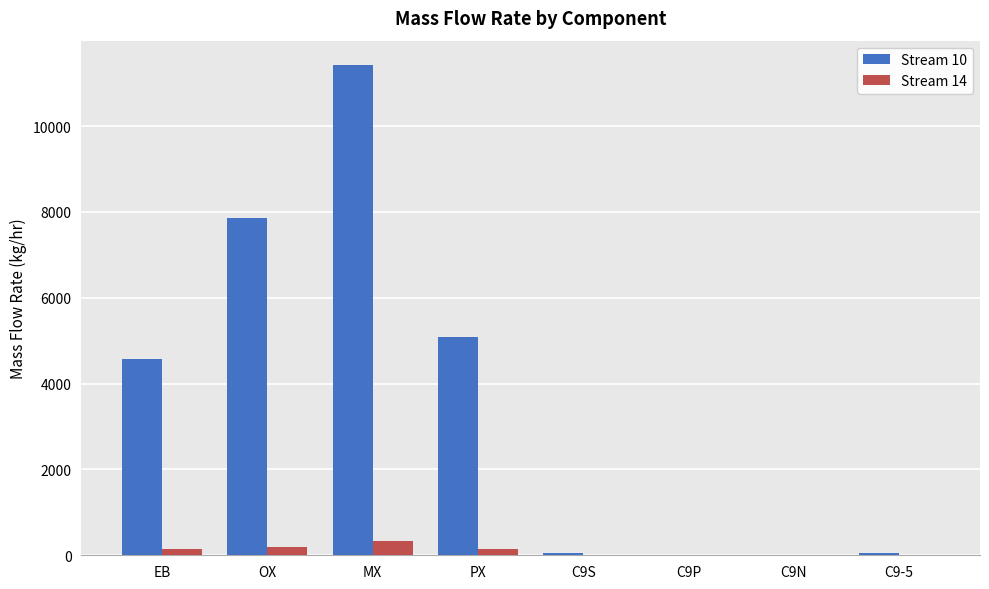

What value does the Stream 10 series have at OX?

7863.1